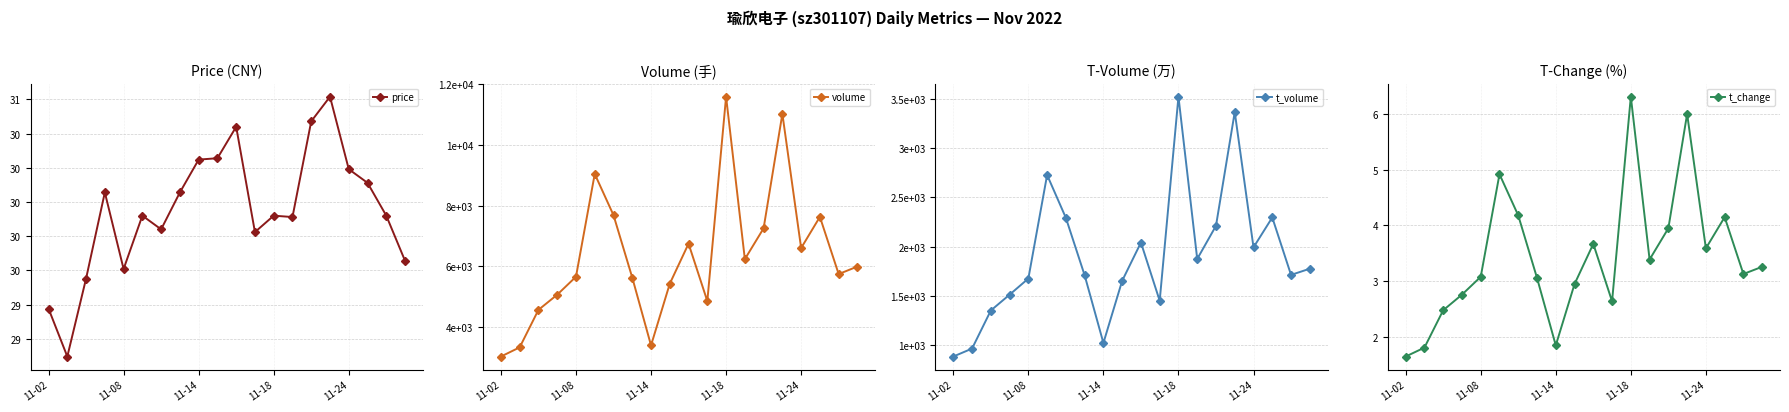

At which label does t_change reach its minimum?

11-02